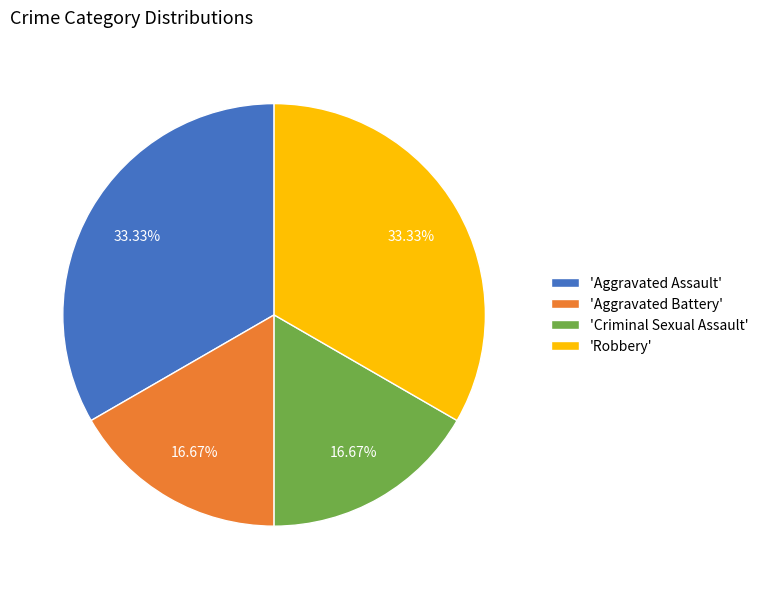

Is 'Criminal Sexual Assault' the majority of the pie?

No